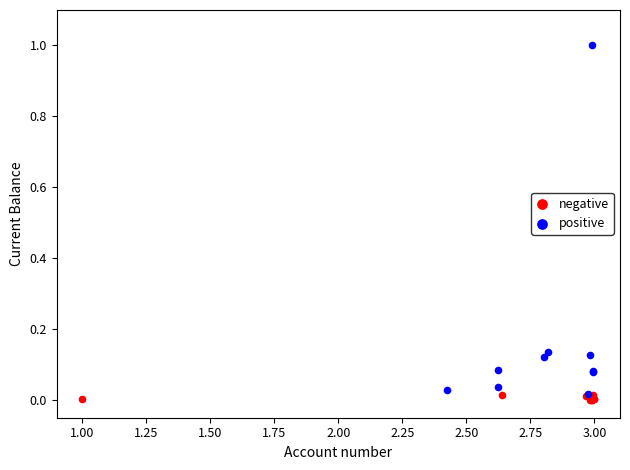

What are all the series names shown in the legend?

negative, positive